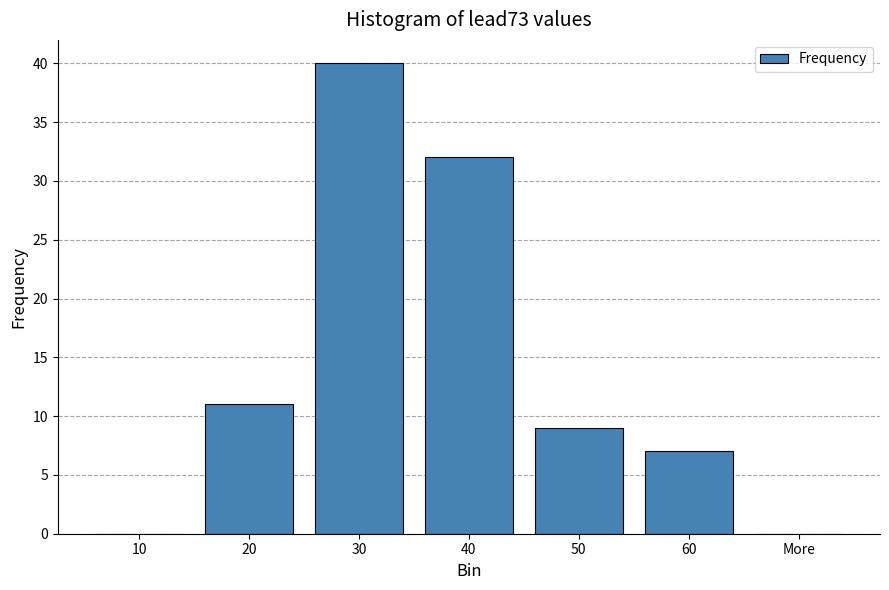

Reading left to right, list all the values displayed in this chart.

10=0	20=11	30=40	40=32	50=9	60=7	More=0